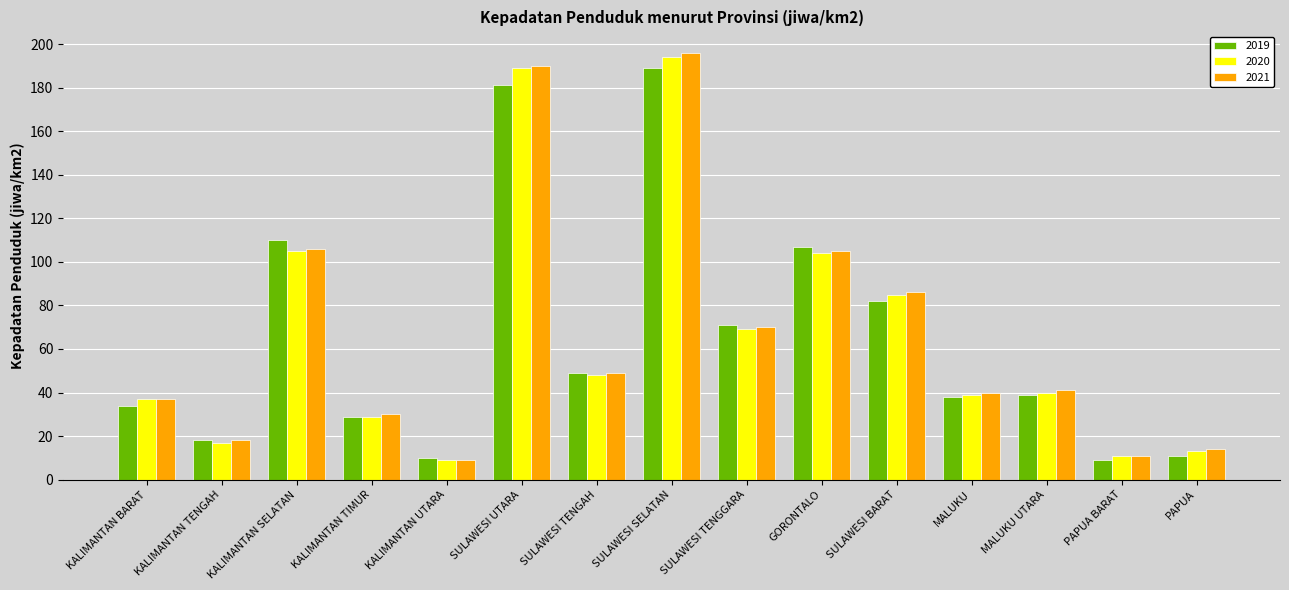

True or false: 2021 has a value of 34 at SULAWESI TENGAH.

False